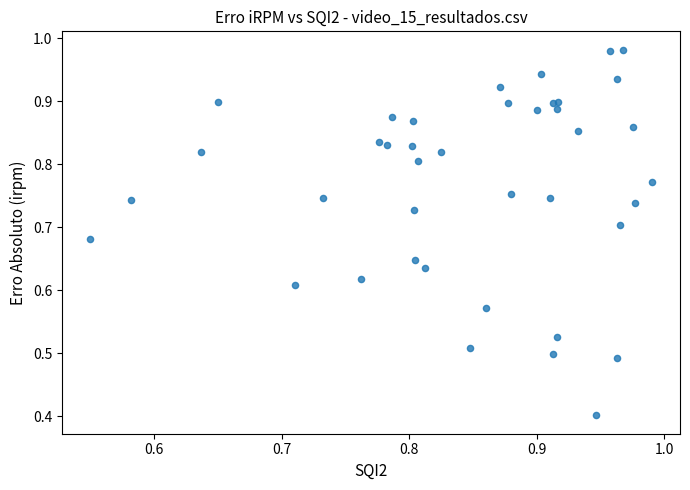

What Y value in the scatter plot is closest to 0?

0.4